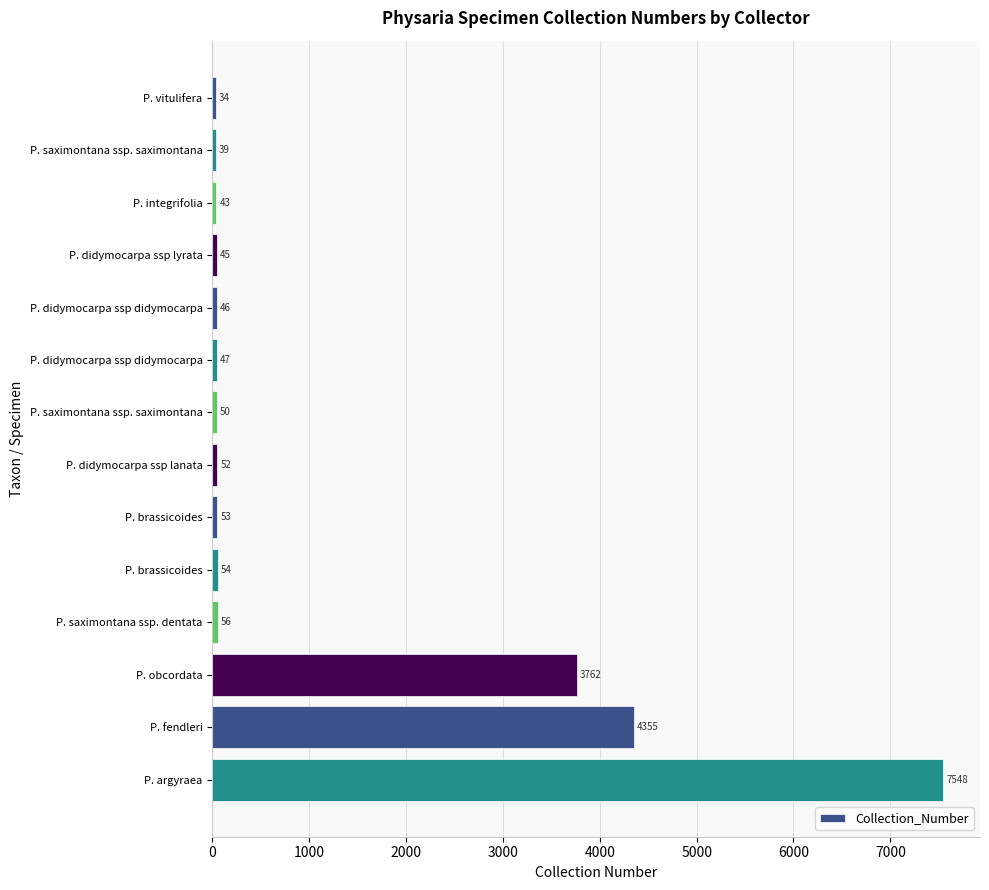

How many data points are less than 52?

7